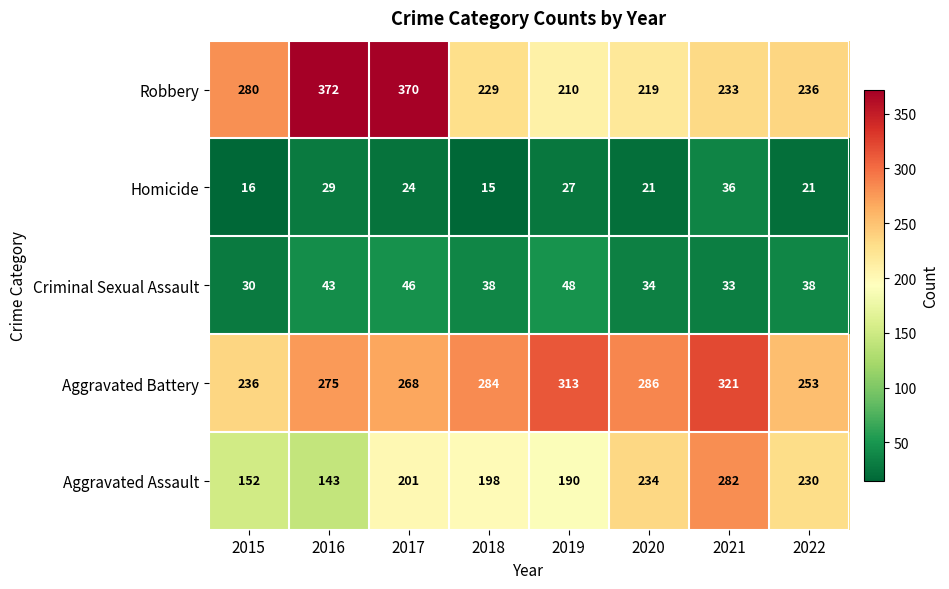

At 2018, list the series in order from largest to smallest.

Aggravated Battery, Robbery, Aggravated Assault, Criminal Sexual Assault, Homicide